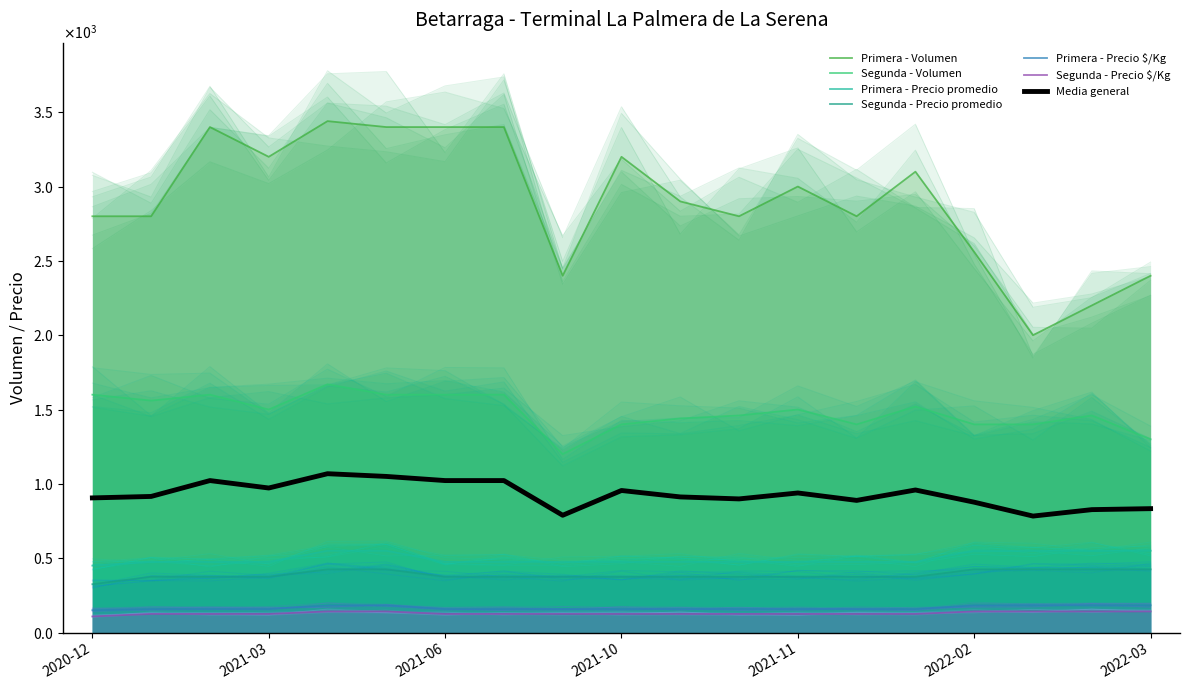

How many Primera - Precio $/Kg values are between 158 and 183?

18